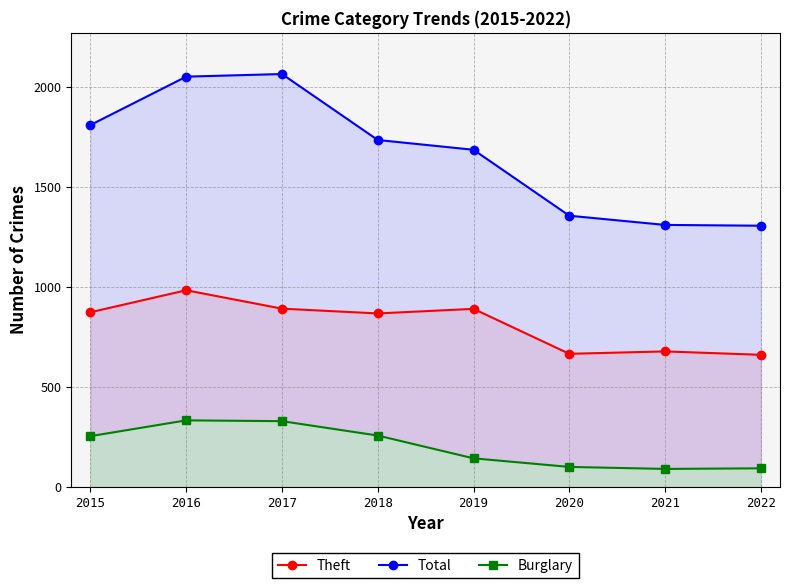

What is the maximum value shown in the chart?

2066